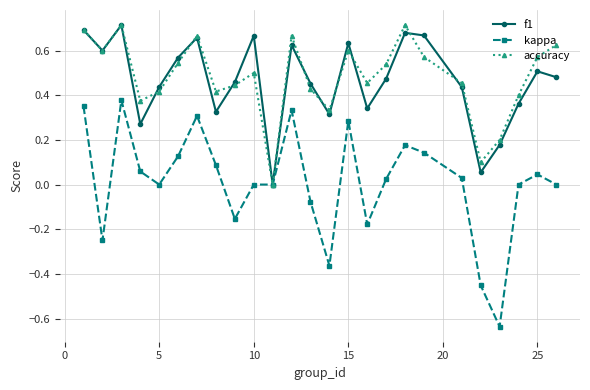

True or false: f1 has more than 1 interior local peaks.

True